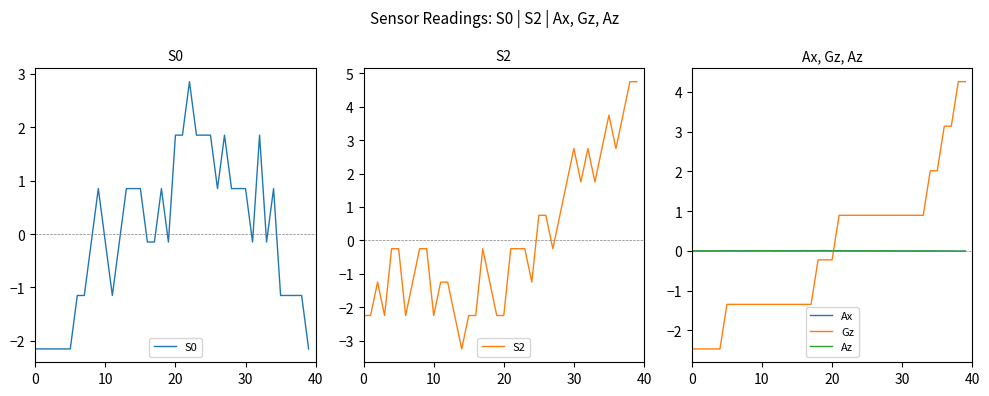

What is the maximum value shown in the chart?

4.8